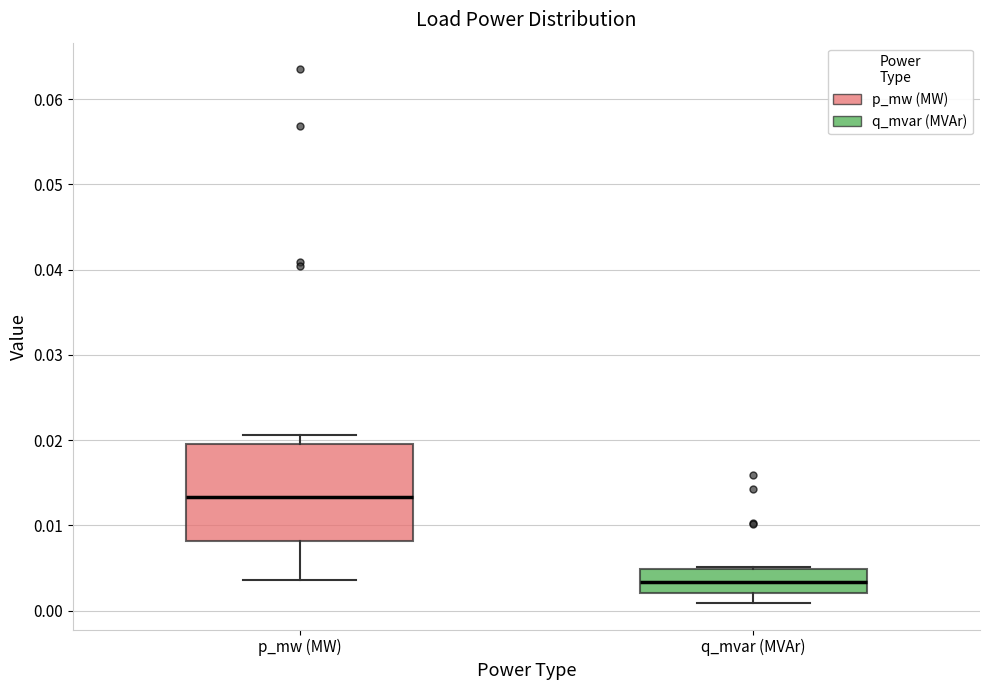

Comparing the boxes themselves (not the whiskers), which one is the tallest?

p_mw (MW)